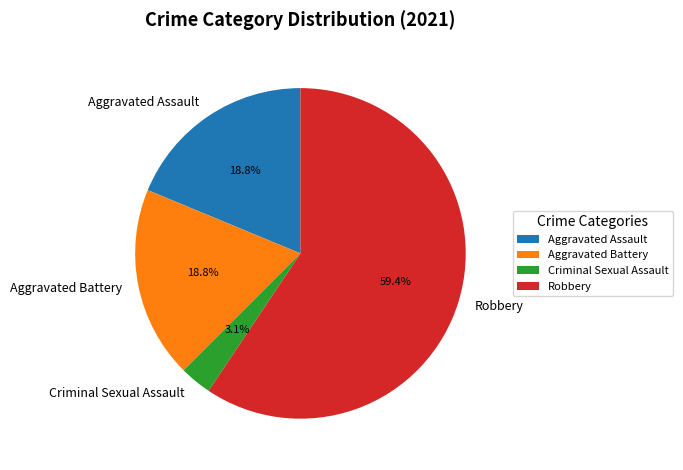

Between Aggravated Assault and Criminal Sexual Assault, which is larger?

Aggravated Assault